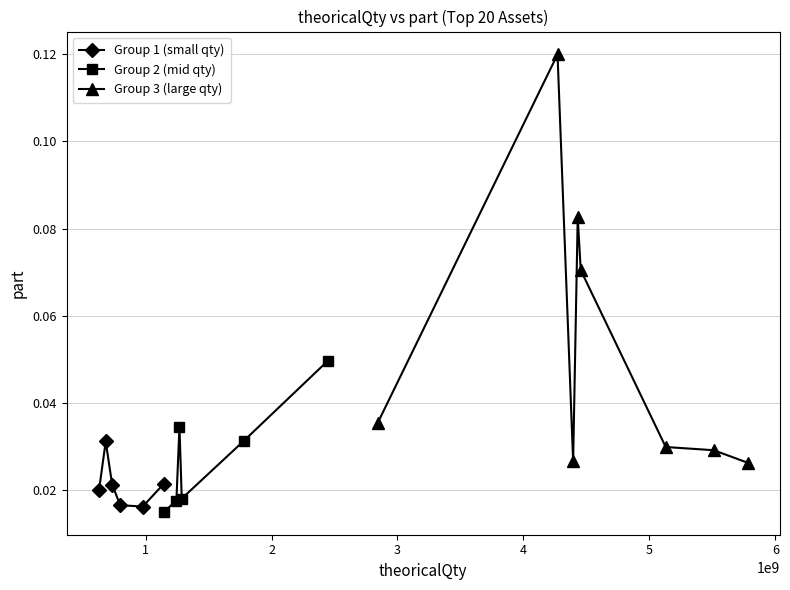

Reading left to right, extract all data points from this chart.

4270903023=0.1	4431132660=0.1	4455161368=0.1	2448348744=0.0	2842613858=0.0	1269032828=0.0	1780013881=0.0	683508570=0.0	5129958973=0.0	5511401013=0.0	4394835131=0.0	5779870519=0.0	1142696472=0.0	734632601=0.0	630821784=0.0	1287247964=0.0	1244602400=0.0	798909771=0.0	977700485=0.0	1145289019=0.0